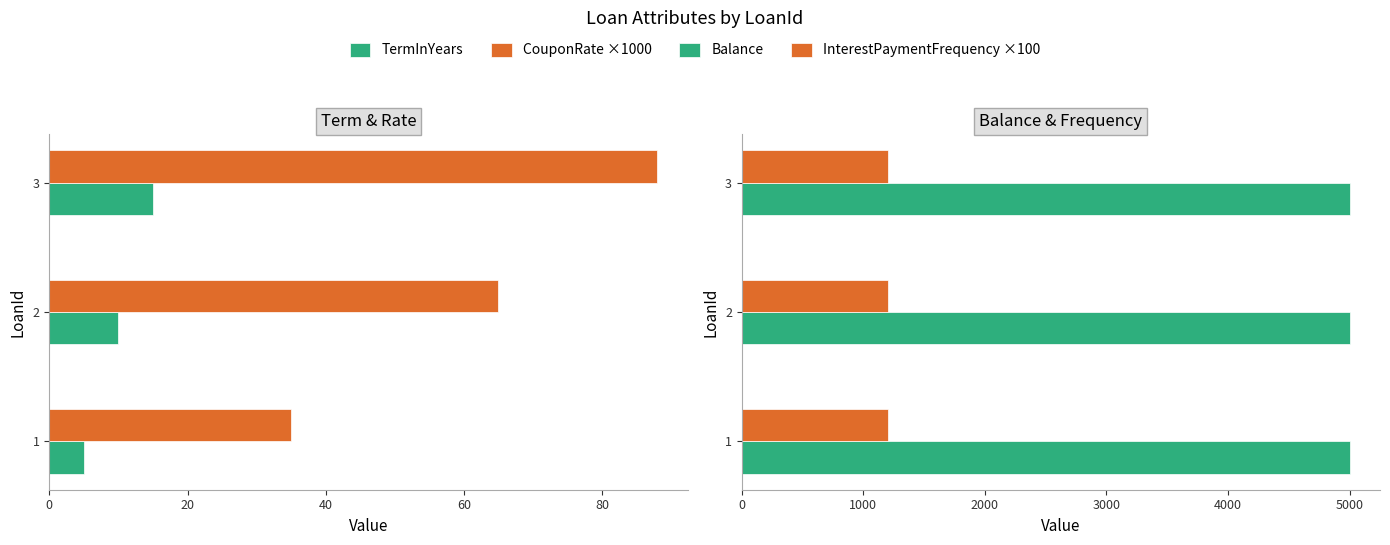

What is the average value of the Balance series?

0.2